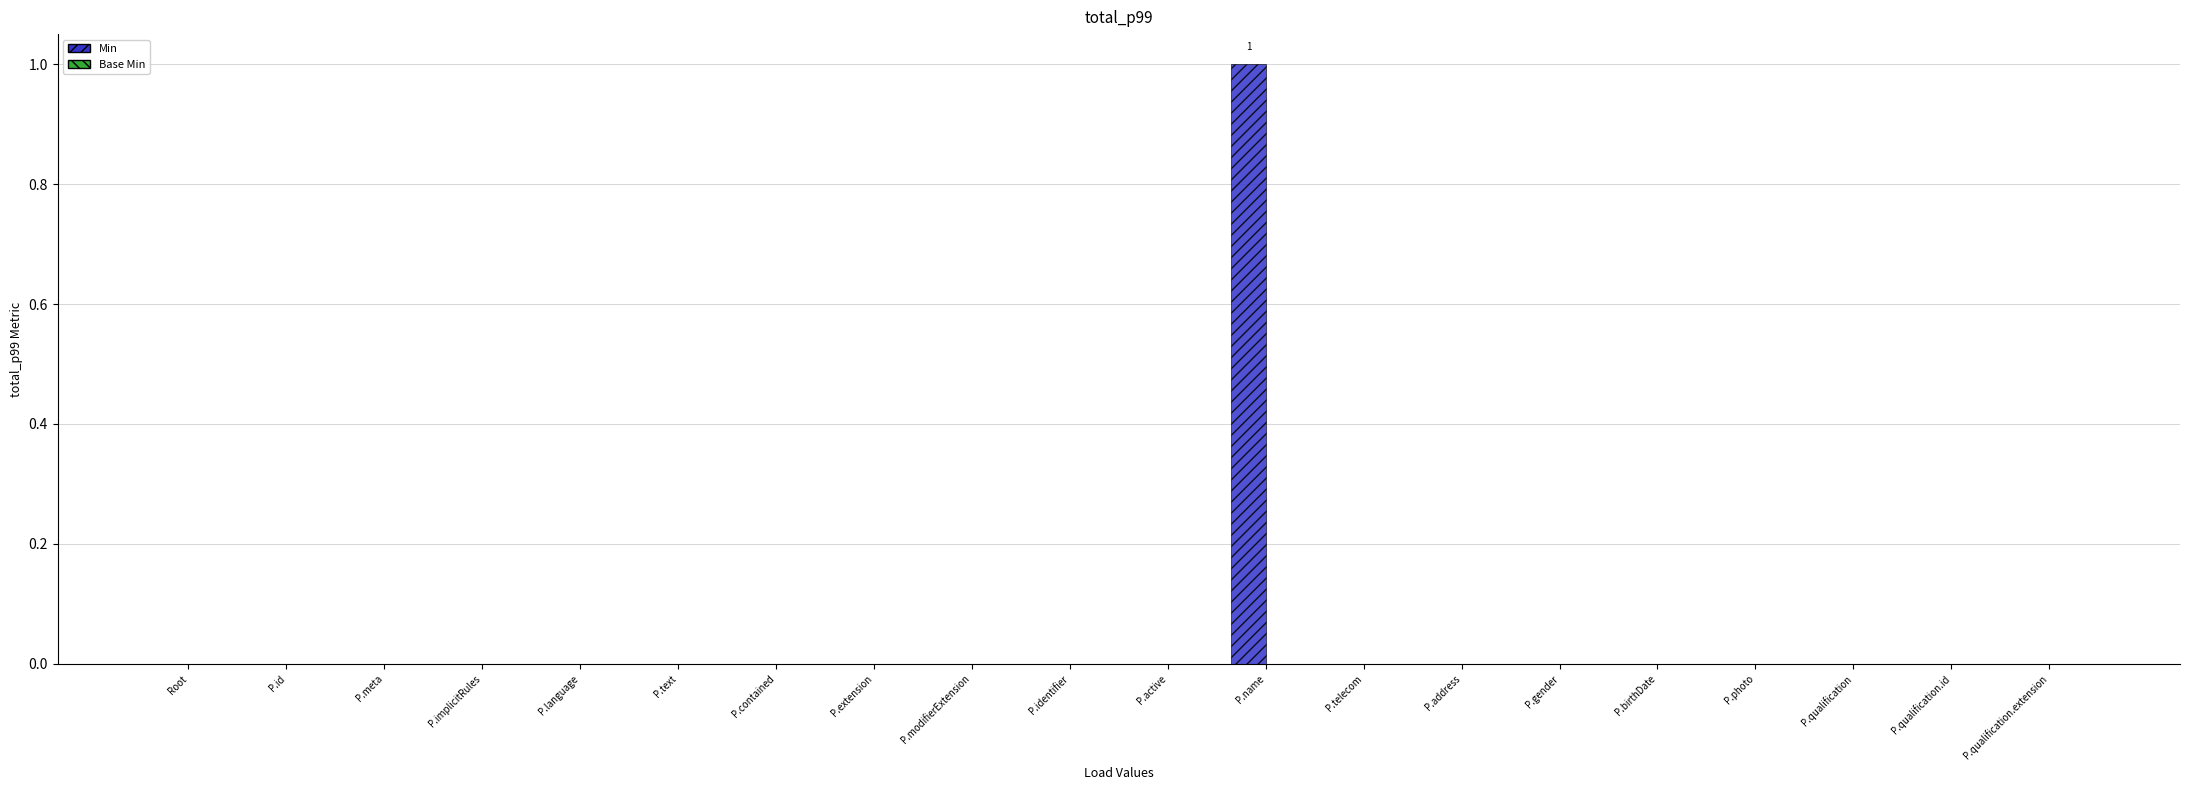

The chart shows a value of -1 at P.active. True or false?

False